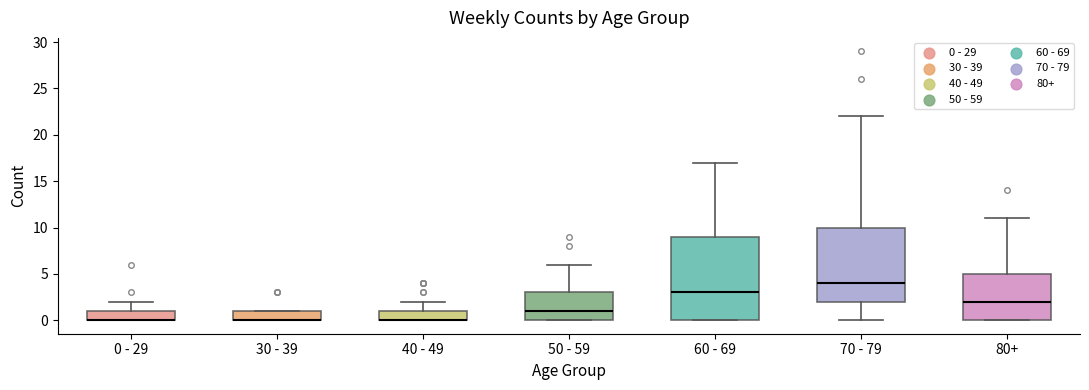

Reading left to right, read every box against the y-axis: the position of its median line, the range the box covers, and the ends of its whiskers. The values are not printed on the chart, so give them approximately, as read against the axis.

0 - 29: median 0 (drawn on the box's lower edge), box 0 to 1, whiskers 0 to 2
30 - 39: median 0 (drawn on the box's lower edge), box 0 to 1, whiskers 0 to 1
40 - 49: median 0 (drawn on the box's lower edge), box 0 to 1, whiskers 0 to 2
50 - 59: median 1, box 0 to 3, whiskers 0 to 6
60 - 69: median 3, box 0 to 9, whiskers 0 to 17
70 - 79: median 4, box 2 to 10, whiskers 0 to 22
80+: median 2, box 0 to 5, whiskers 0 to 11